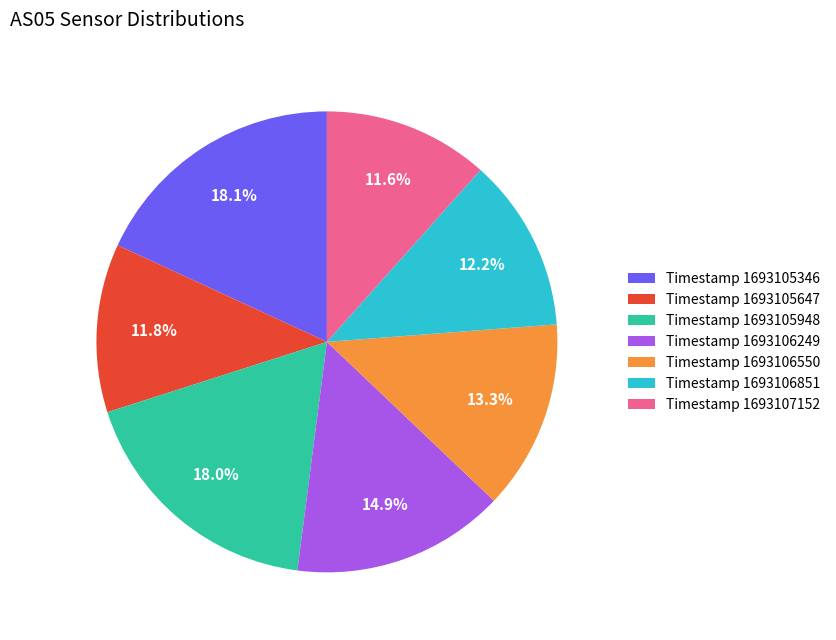

To the nearest percent, what is the average slice percentage?

14%